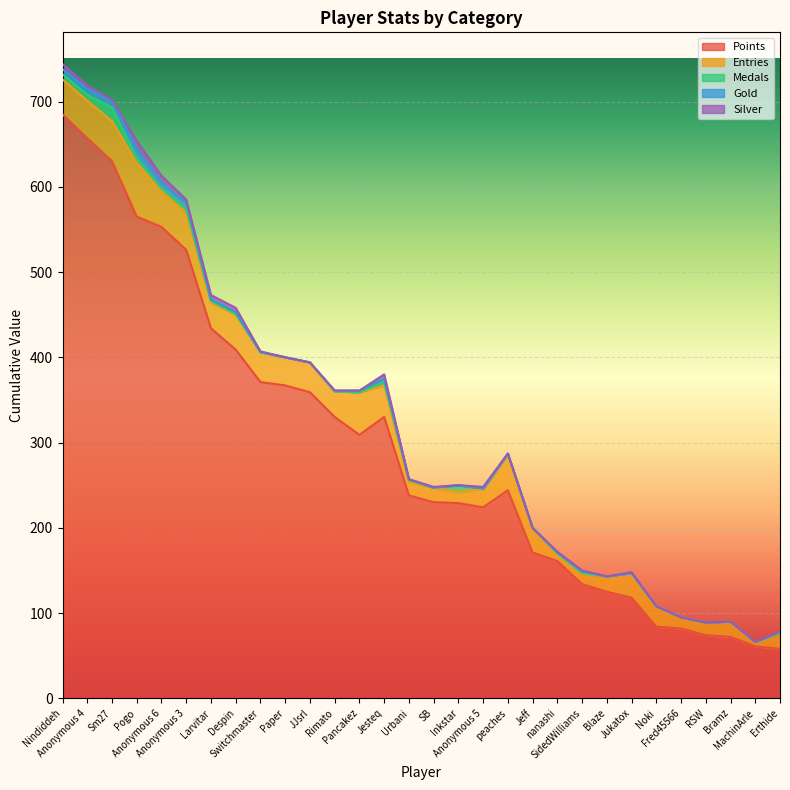

How many lines are shown in the chart?

5